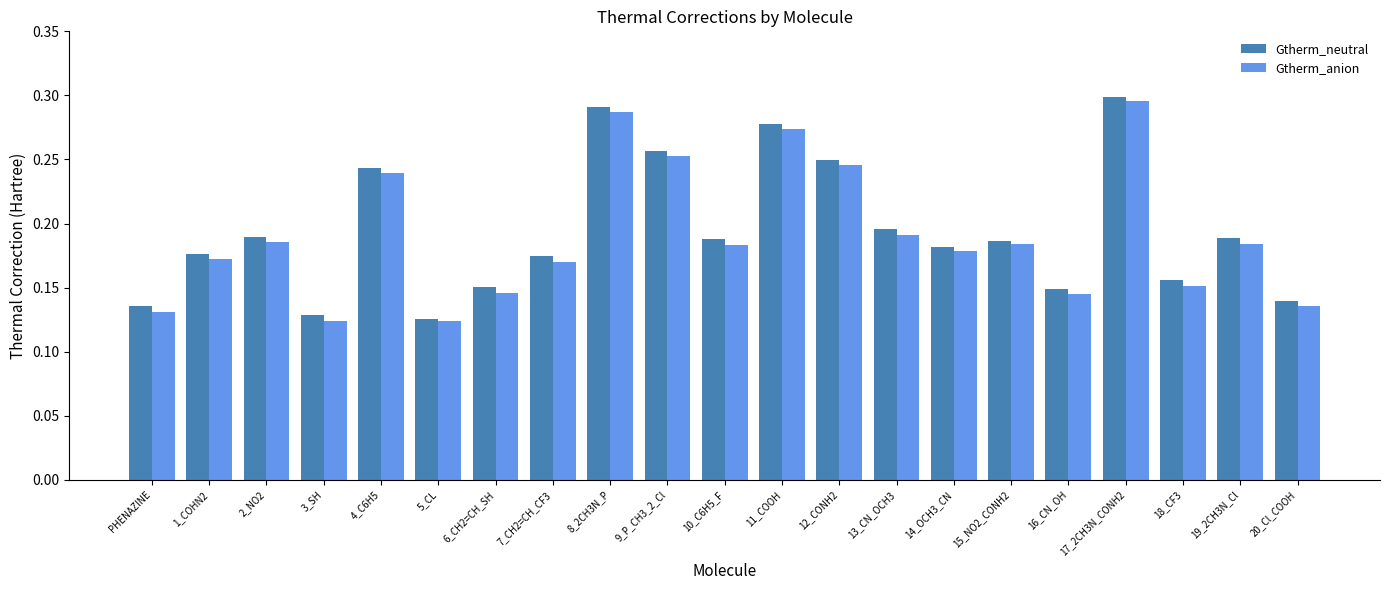

How many Gtherm_neutral values are between 0 and 1?

21